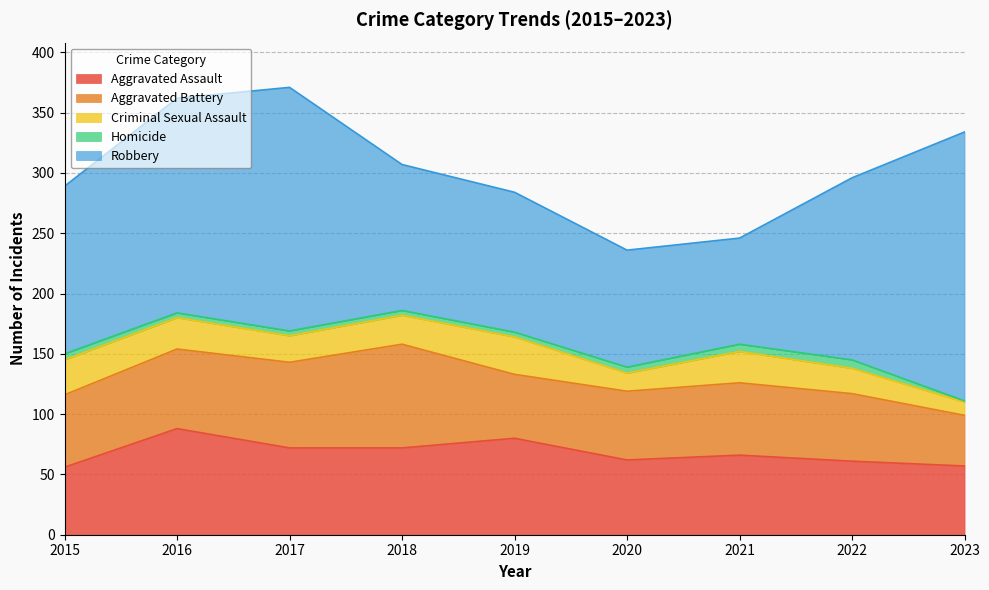

Reading left to right, what are all the values shown in this chart?

Aggravated Assault: 2015=56	2016=88	2017=72	2018=72	2019=80	2020=62	2021=66	2022=61	2023=57
Aggravated Battery: 2015=60	2016=66	2017=71	2018=86	2019=53	2020=57	2021=60	2022=56	2023=42
Criminal Sexual Assault: 2015=29	2016=26	2017=22	2018=24	2019=31	2020=15	2021=26	2022=21	2023=11
Homicide: 2015=5	2016=4	2017=4	2018=4	2019=4	2020=5	2021=6	2022=7	2023=1
Robbery: 2015=139	2016=178	2017=202	2018=121	2019=116	2020=97	2021=88	2022=151	2023=223